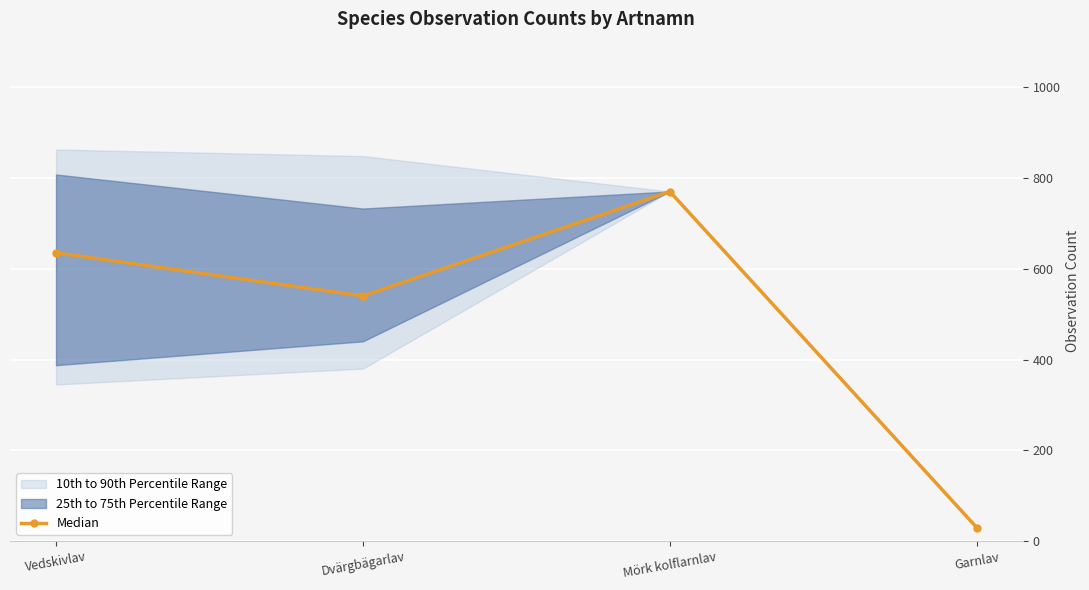

How many lines are shown in the chart?

1